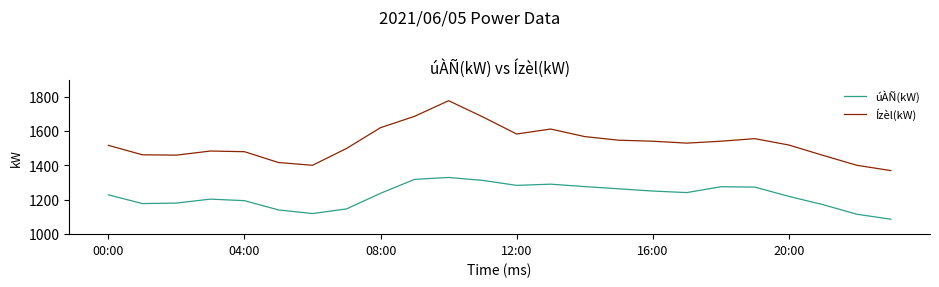

What is the difference between the maximum and minimum values in the Ízèl(kW) series?

407